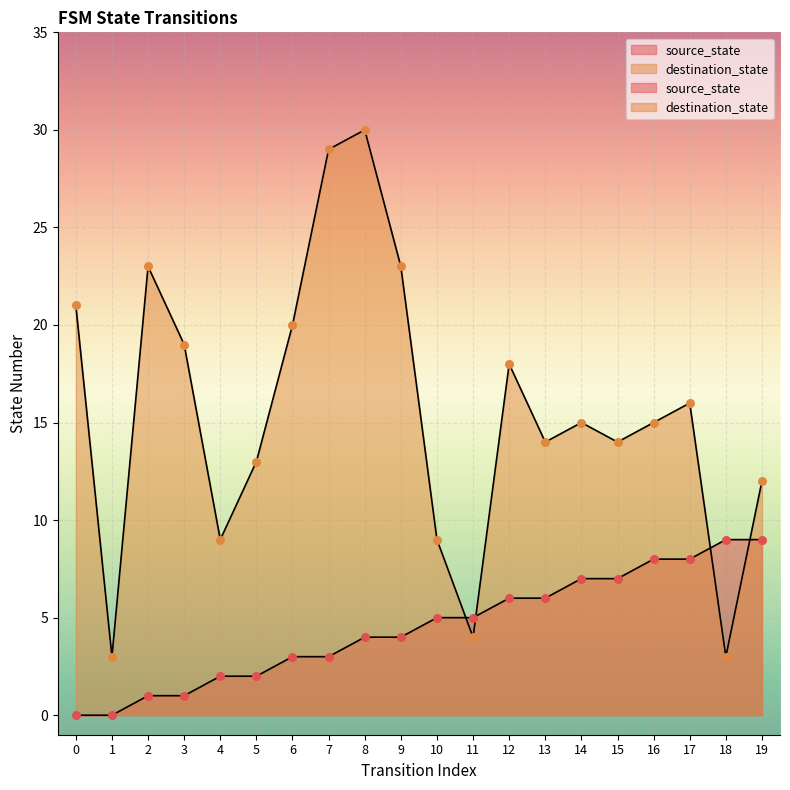

Which series has the largest Y range (max minus min)?

destination_state